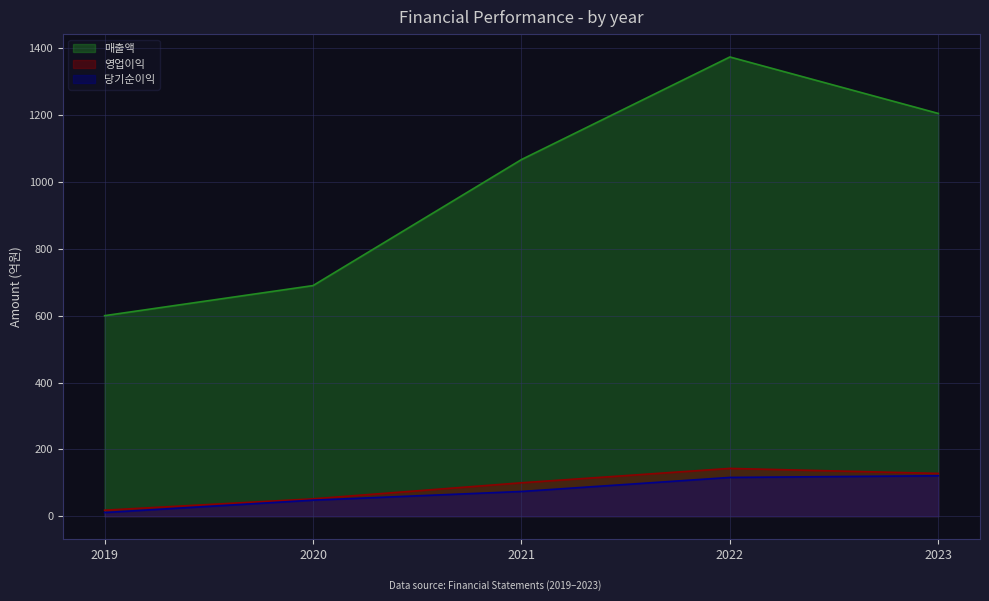

What is the difference between the highest and lowest values at 2019?

589